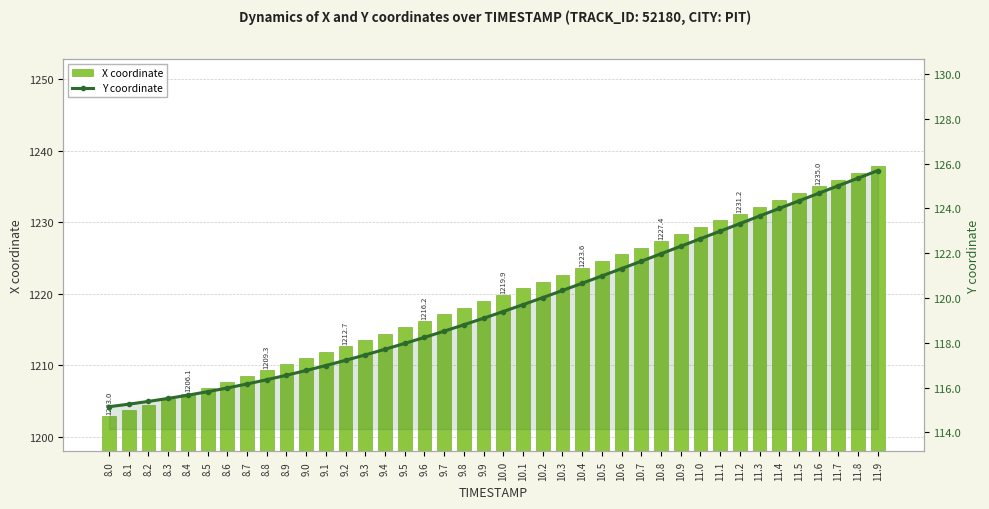

Which series changed the most between 11.5 and 11.7?

X coordinate